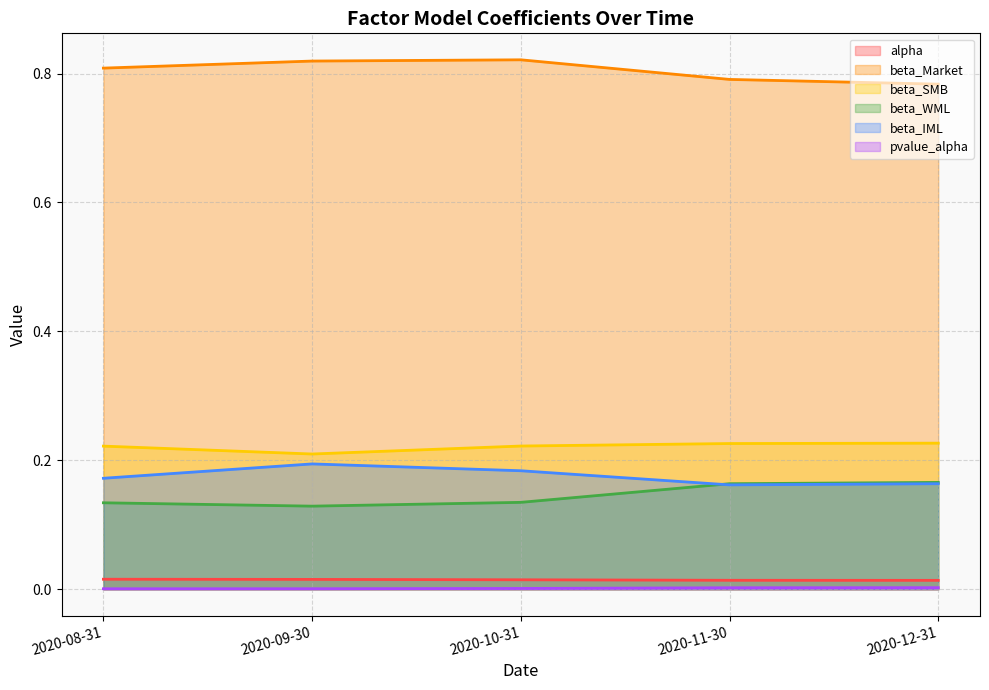

At 2020-08-31, list the series in order from largest to smallest.

beta_Market, beta_SMB, beta_IML, beta_WML, alpha, pvalue_alpha